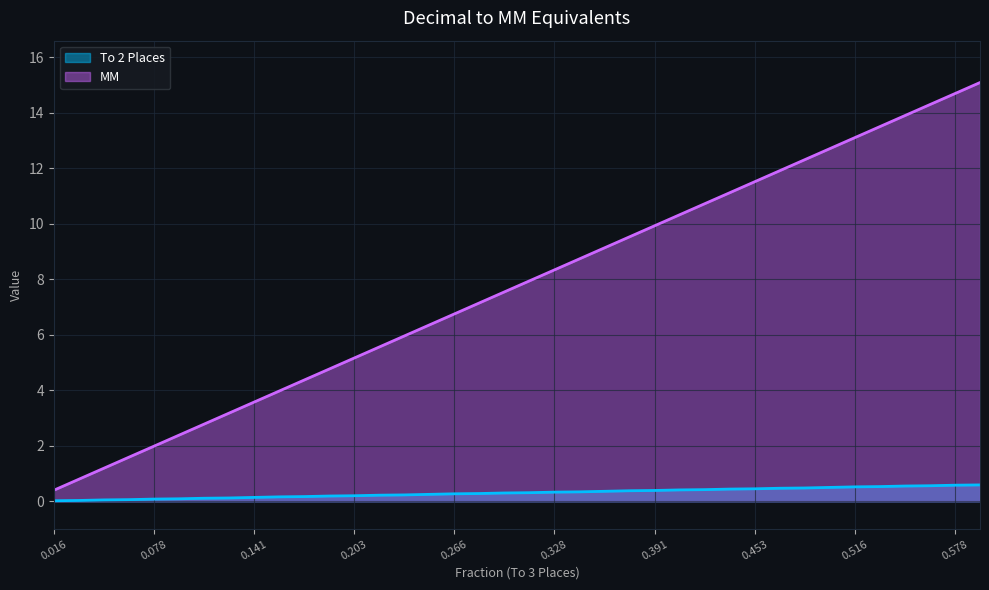

What is the label of the 19th point from the right?

0.312